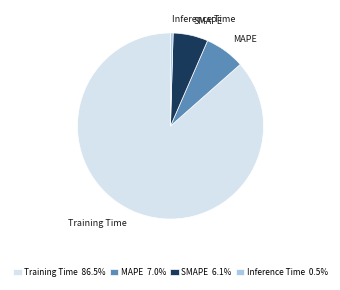

Between Inference Time and SMAPE, which is larger?

SMAPE